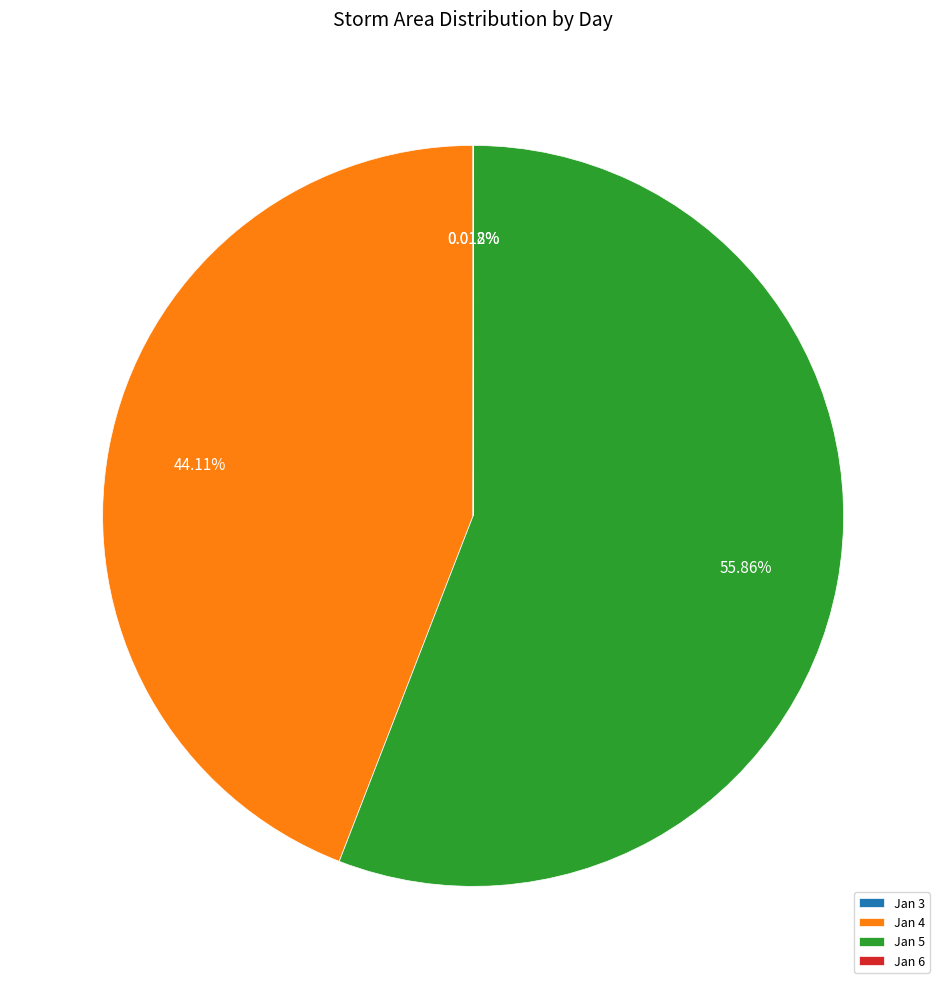

Between Jan 5 and Jan 4, which is larger?

Jan 5